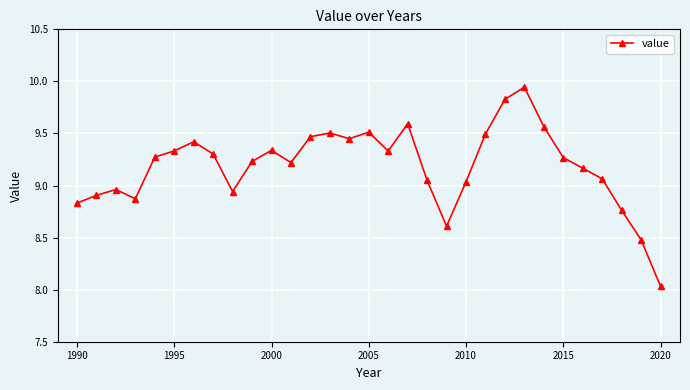

What is the sum of all values?

284.8